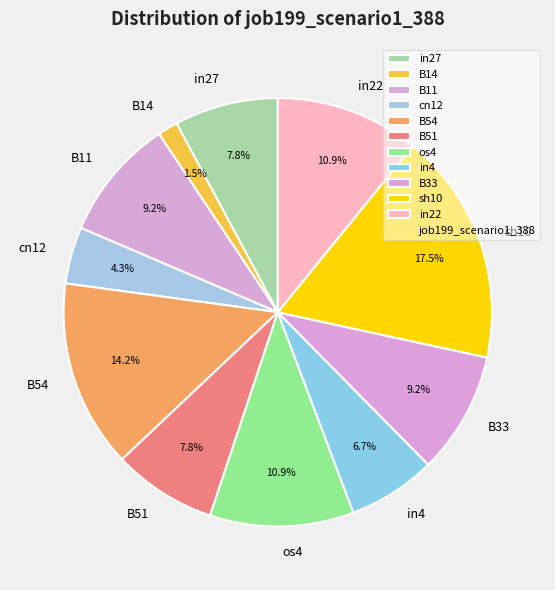

To the nearest percent, what percentage of the pie is in27?

8%